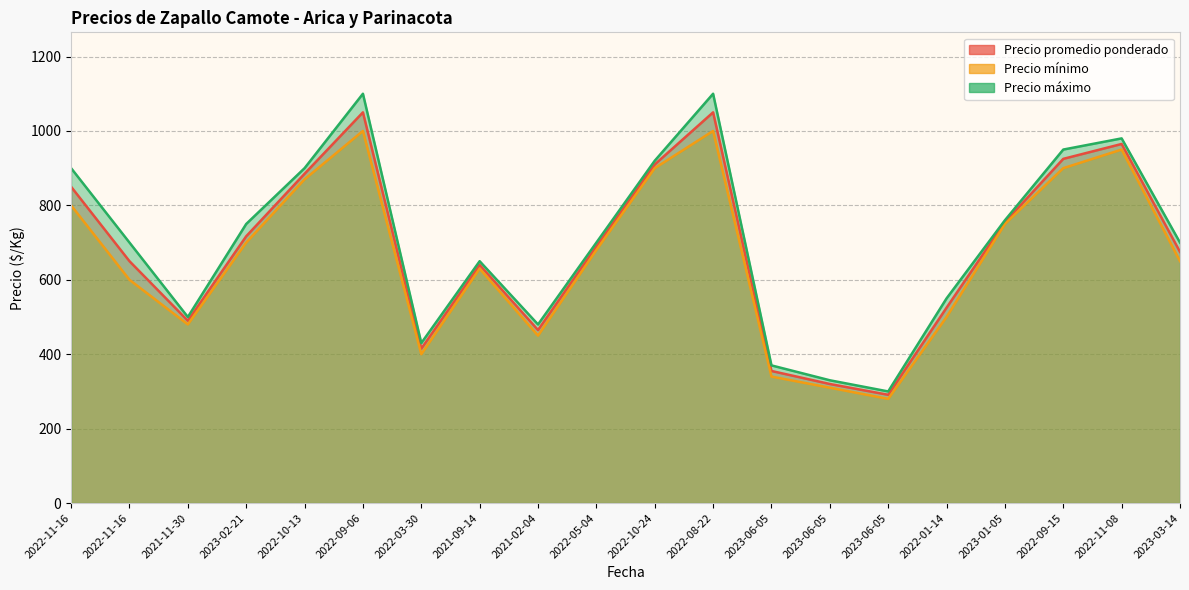

What is the difference between the Precio mínimo values at 2022-01-14 and 2022-11-08?

450